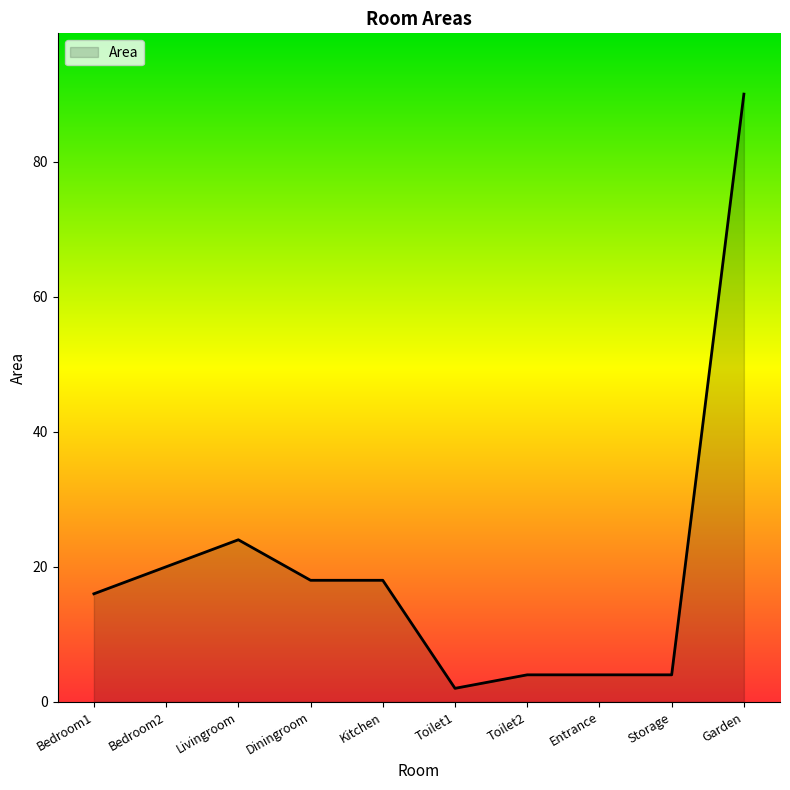

Reading left to right, extract all data points from this chart.

Bedroom1=16	Bedroom2=20	Livingroom=24	Diningroom=18	Kitchen=18	Toilet1=2	Toilet2=4	Entrance=4	Storage=4	Garden=90